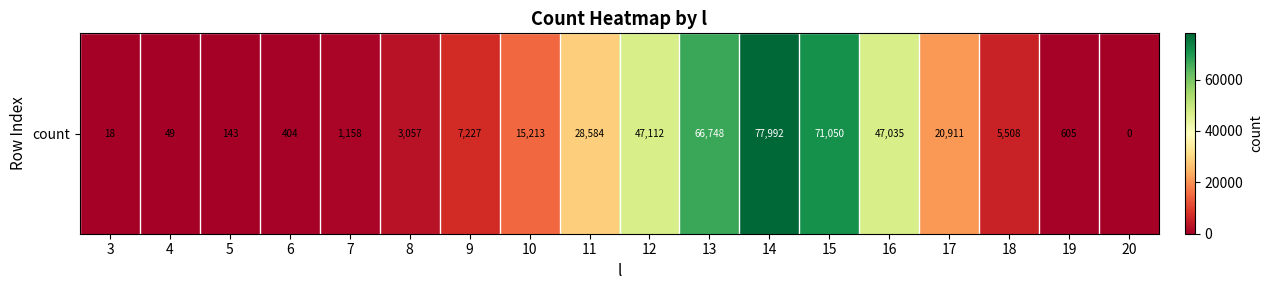

What is the difference between the maximum and minimum values?

77992